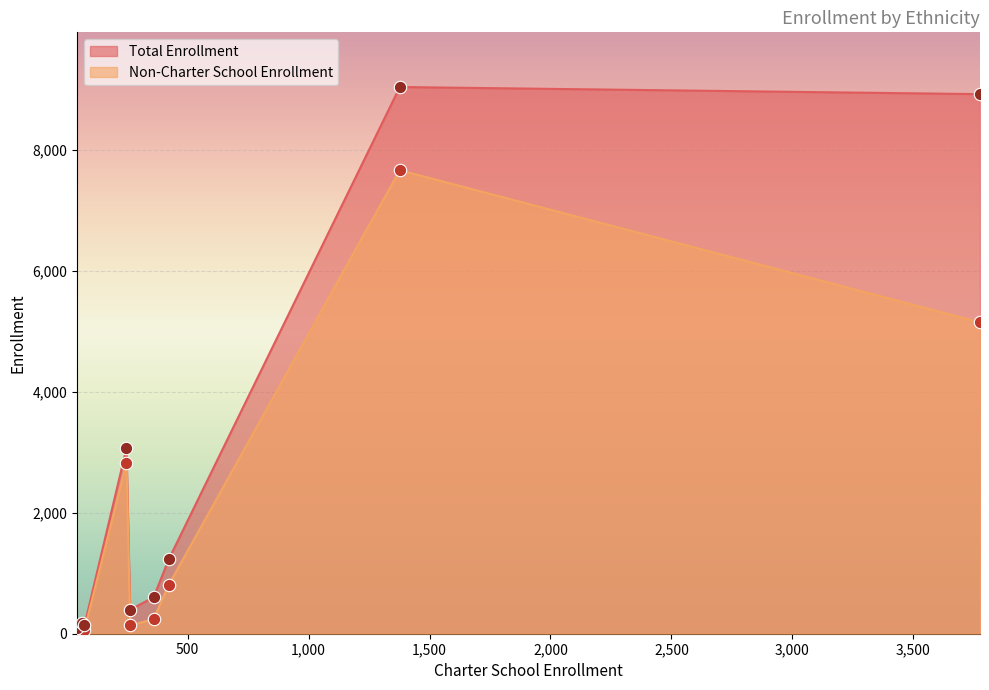

Which series has the largest Y range (max minus min)?

Total Enrollment